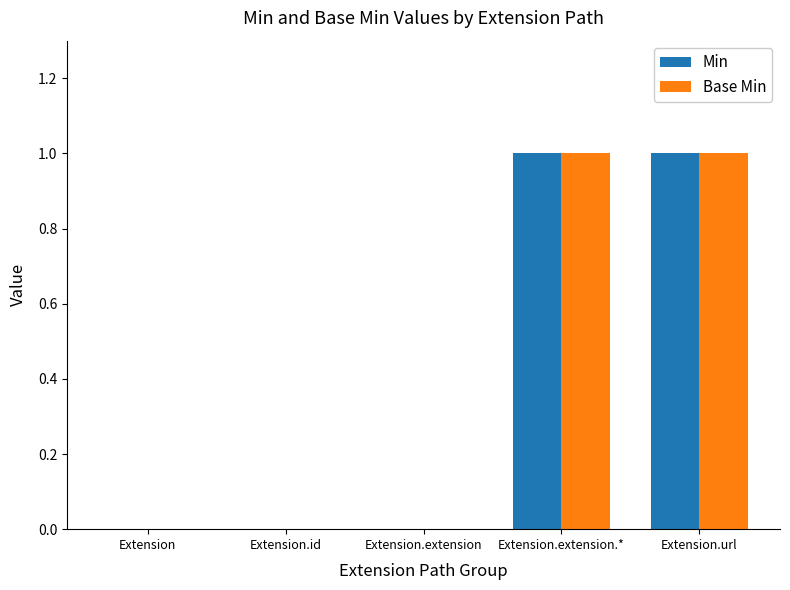

Is the value of Min at Extension.extension.* greater than the value of Base Min at Extension.extension?

Yes